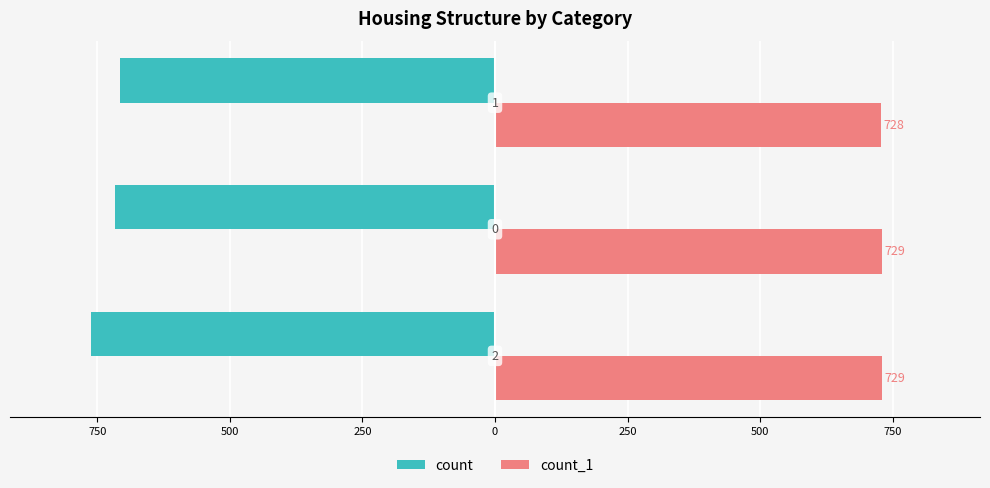

What are all the series names shown in the legend?

count, count_1